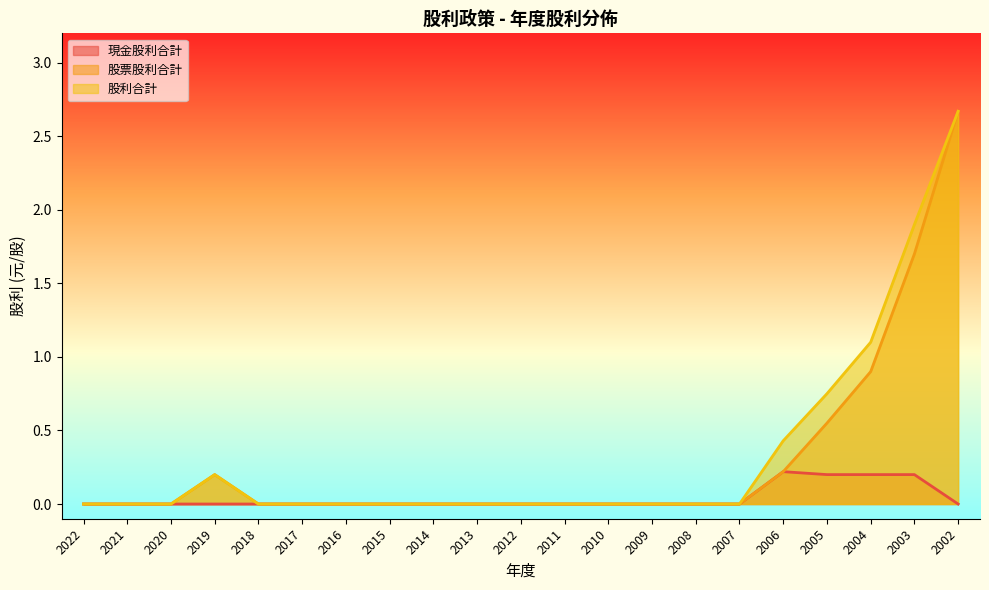

Which category has the highest value across all series?

2002